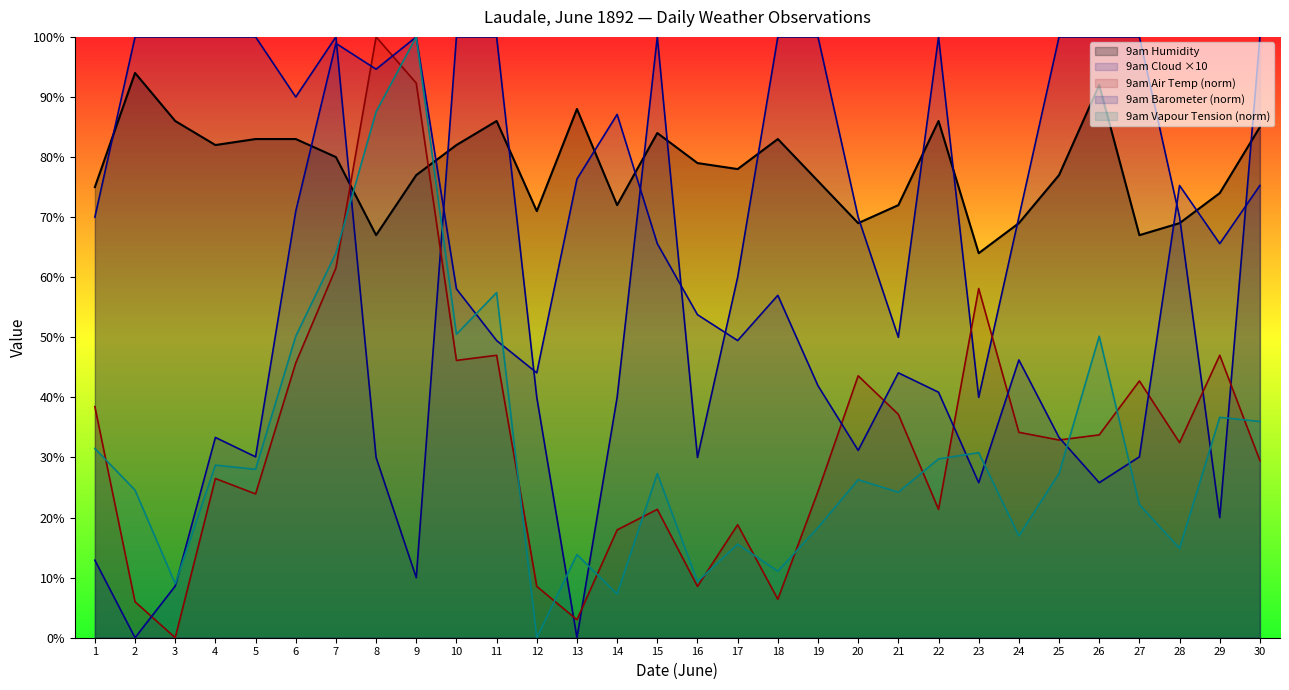

Where is 9am Barometer nearest to the value 50?

11